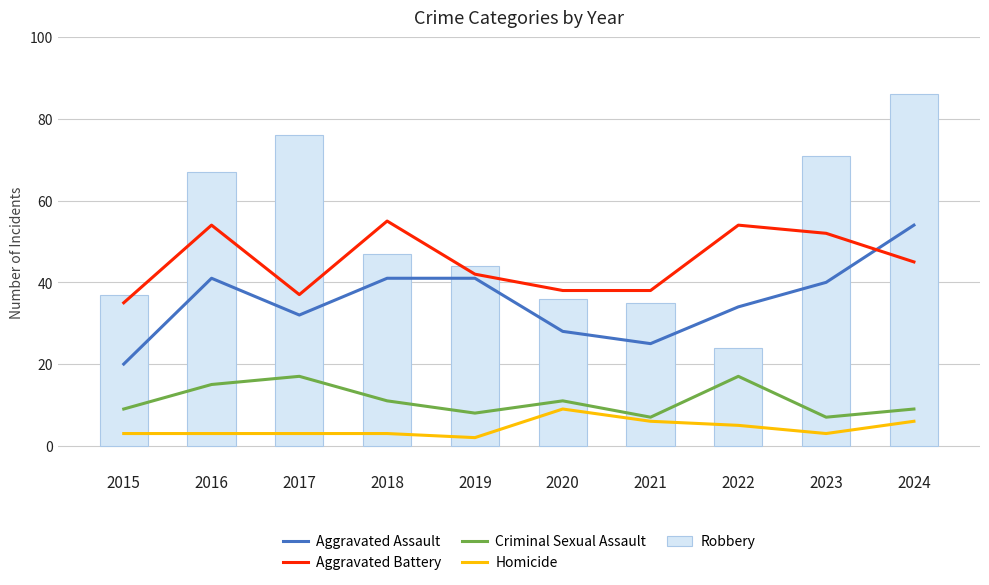

Rank the categories by Robbery value from highest to lowest.

2024, 2017, 2023, 2016, 2018, 2019, 2015, 2020, 2021, 2022